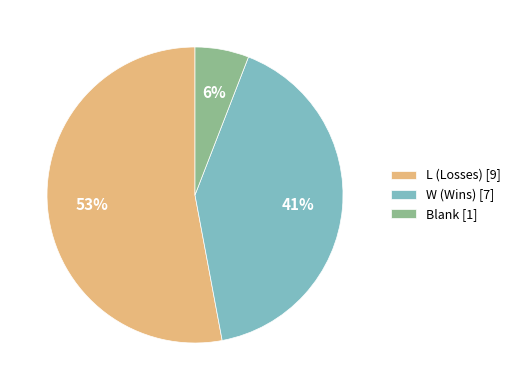

How many slices are in this pie chart?

3